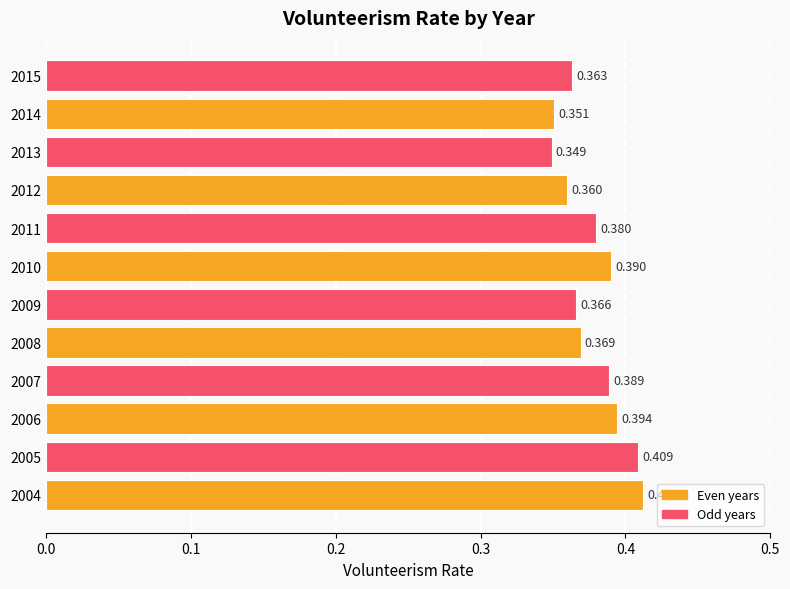

How many bars are there in total?

12